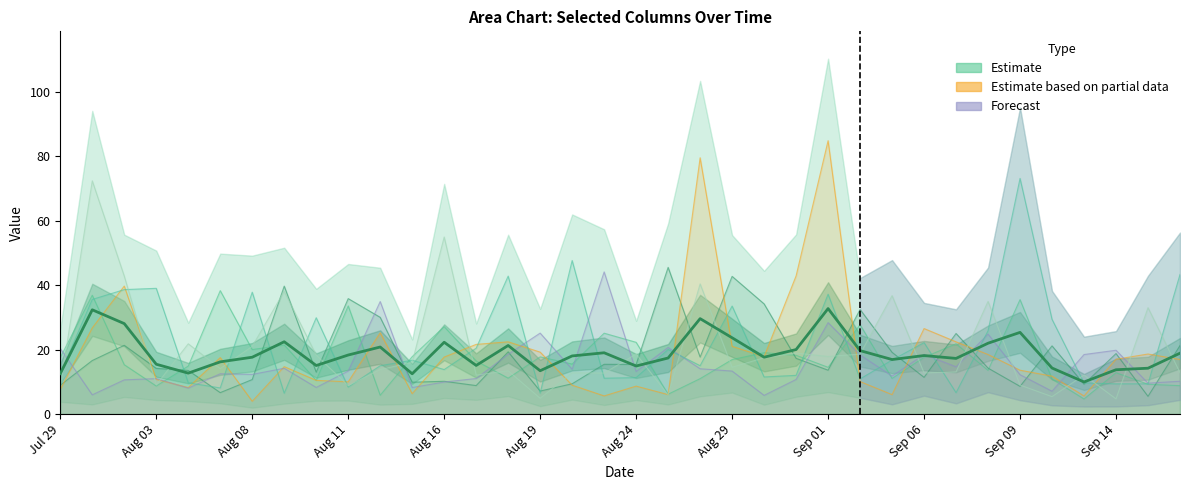

Read the value at Sep 14.

13.7